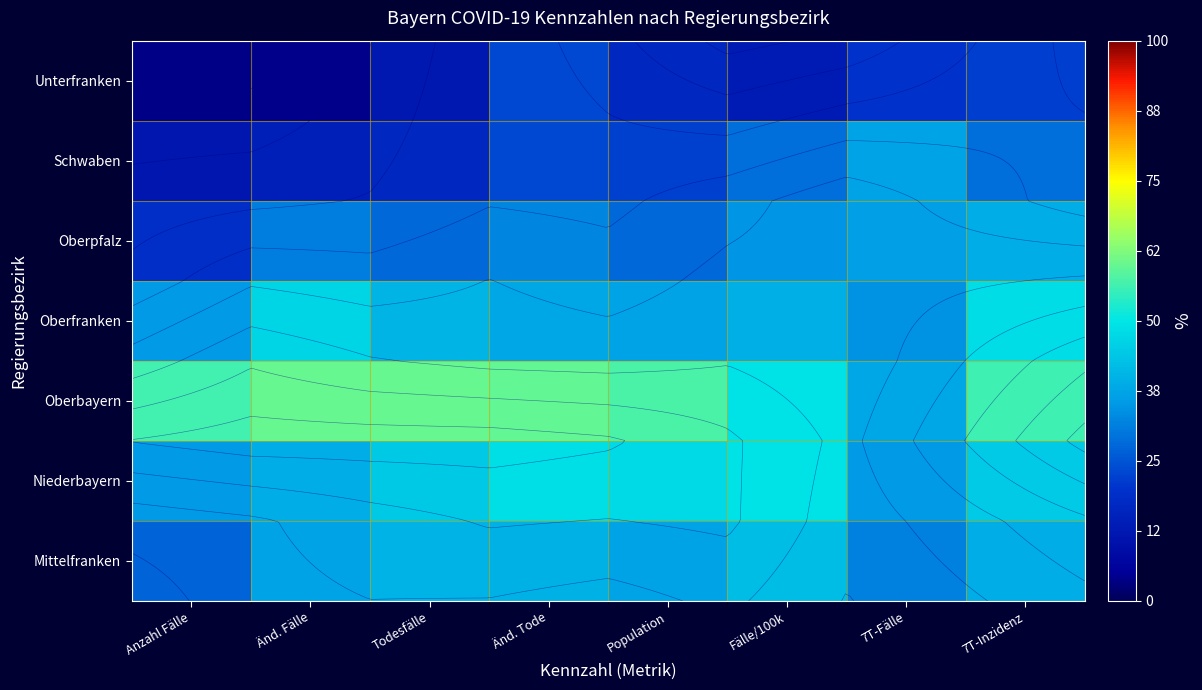

At which category does the chart reach its peak across all series?

Änd. Fälle